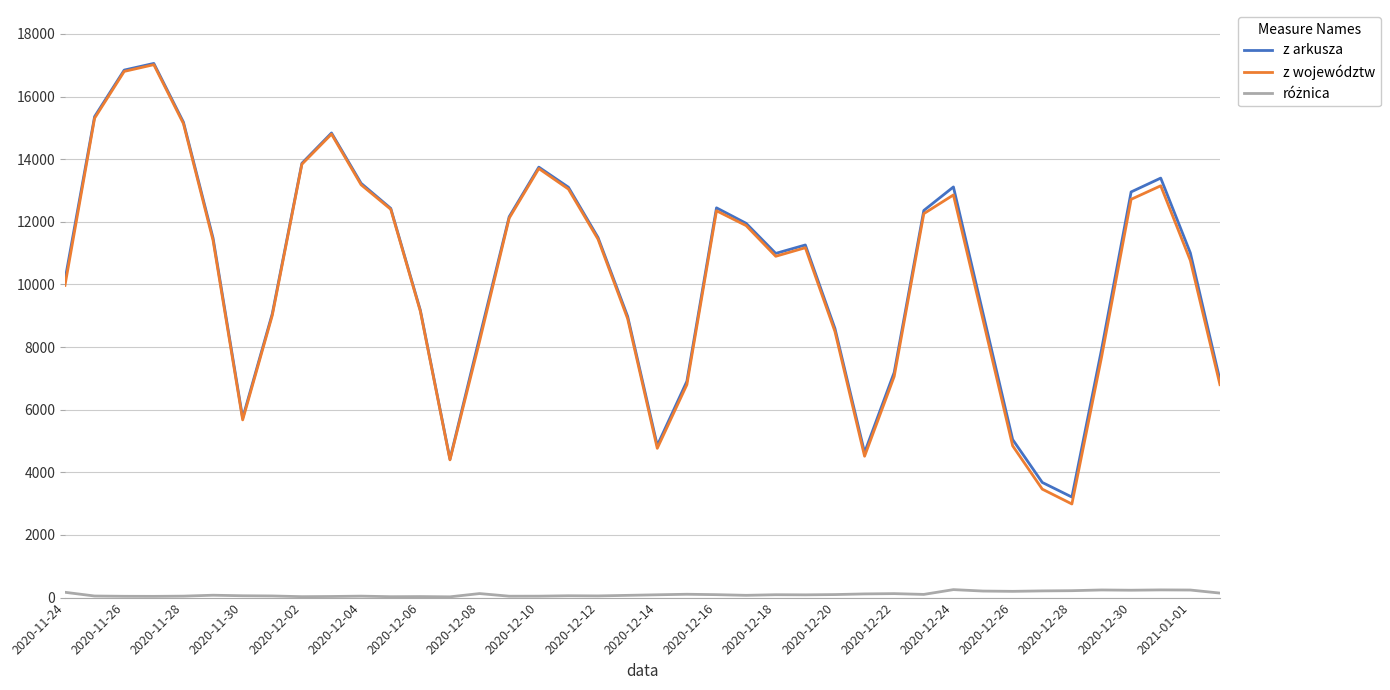

Which series has the widest spread of values?

z województw